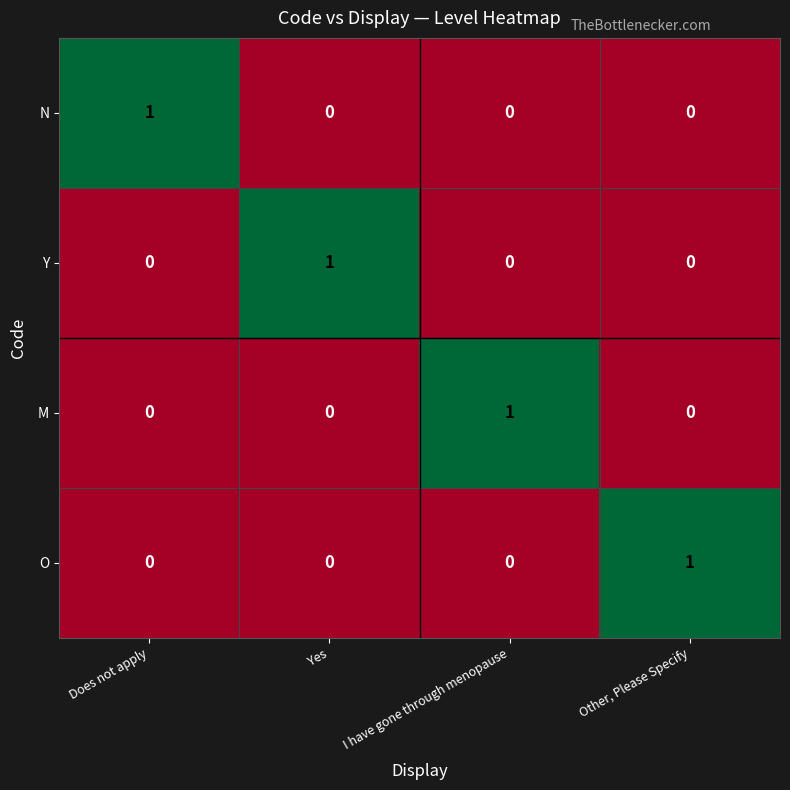

How many Y values are between 0 and 1?

4